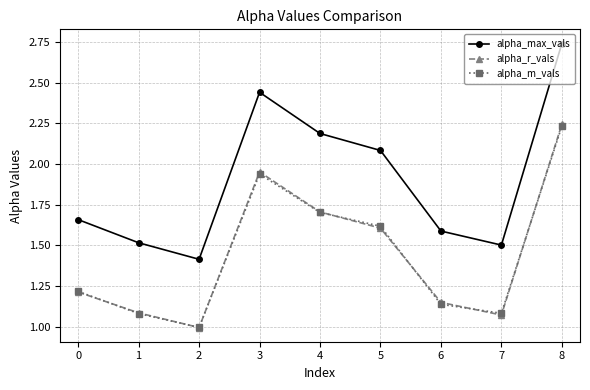

At which category is the sum across all series the highest?

8